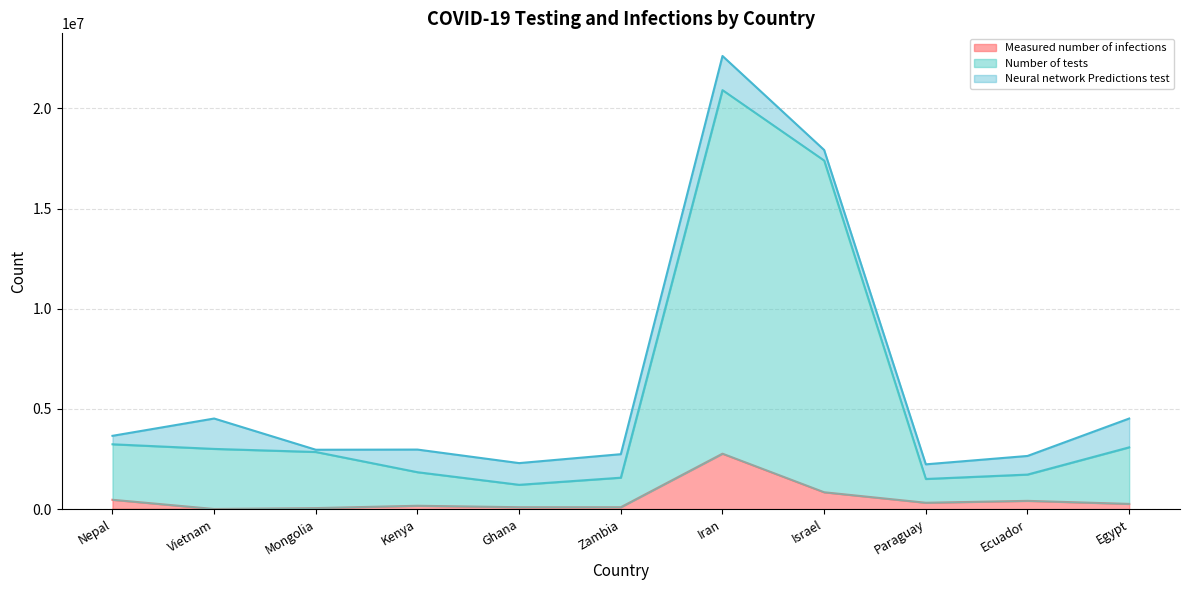

At which category does Number of tests reach its first local valley?

Ghana